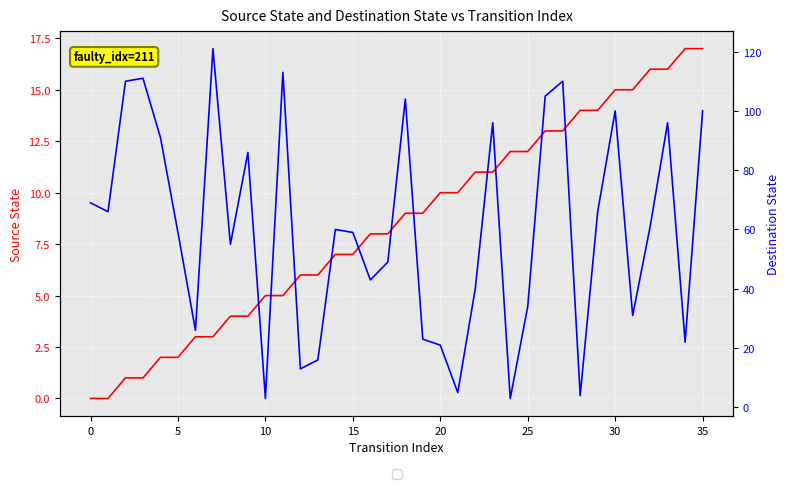

What is the difference between the maximum and minimum values in the destination_state series?

118